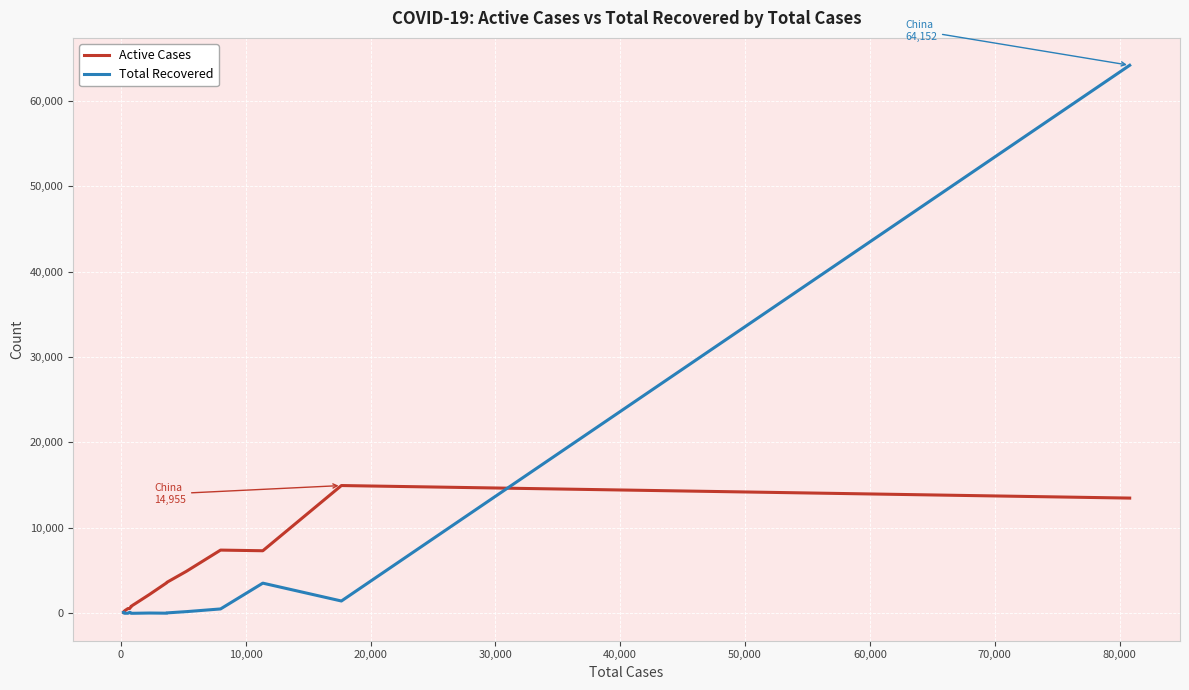

What is the maximum value for Active Cases?

14955